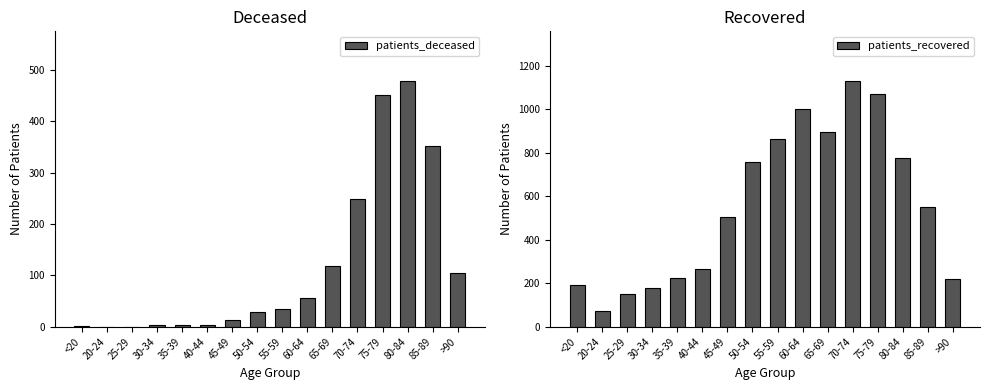

Is the value of patients_recovered at 25-29 greater than the value of patients_deceased at 30-34?

Yes